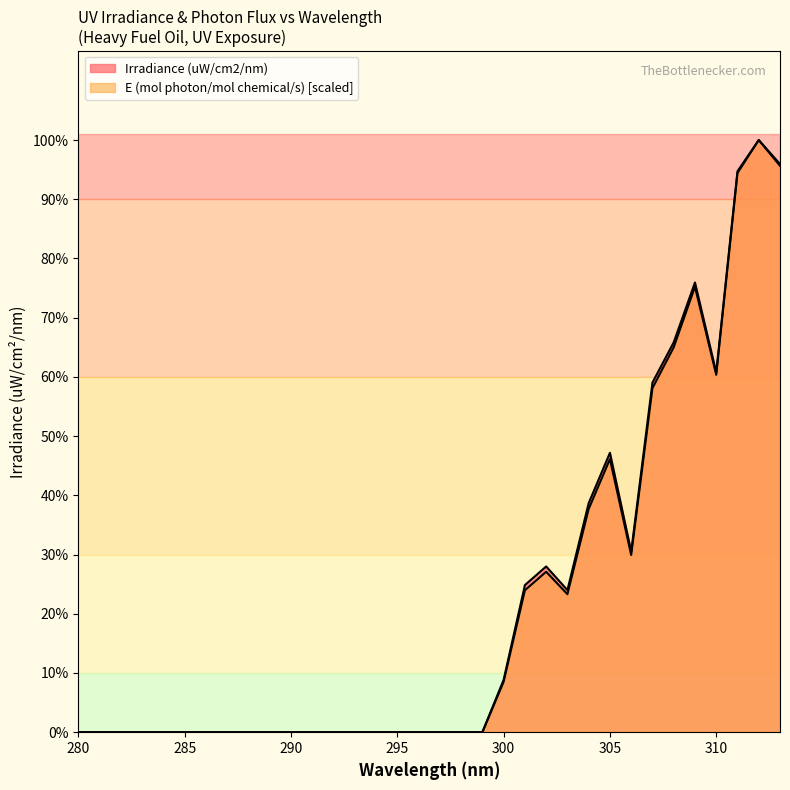

Reading left to right, what are all the values shown in this chart?

Irradiance (uW/cm2/nm): 0.0	0.0	0.0	0.0	0.0	0.0	0.0	0.0	0.0	0.0	0.0	0.0	0.0	0.0	0.0	0.0	0.0	0.0	0.0	0.0	1.1	3.0	3.4	2.9	4.6	5.7	3.7	7.1	7.9	9.1	7.3	11.4	12.0	11.5
E (mol photon/mol chemical/s): 0.0	0.0	0.0	0.0	0.0	0.0	0.0	0.0	0.0	0.0	0.0	0.0	0.0	0.0	0.0	0.0	0.0	0.0	0.0	0.0	1.0	2.9	3.2	2.8	4.5	5.5	3.6	7.0	7.8	9.0	7.2	11.3	12.0	11.5